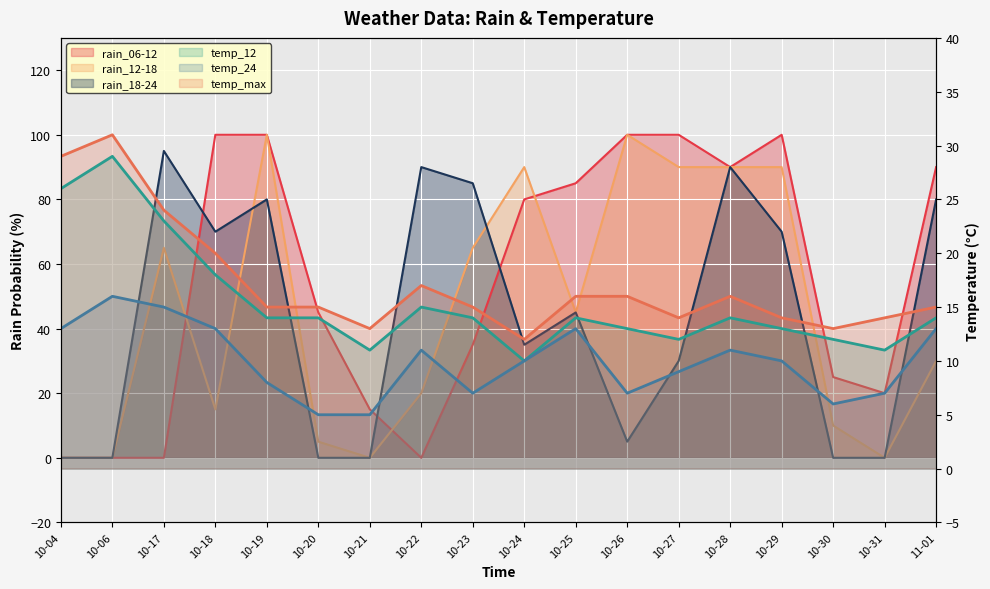

What is the difference between the maximum and minimum values in the temp_12 series?

19